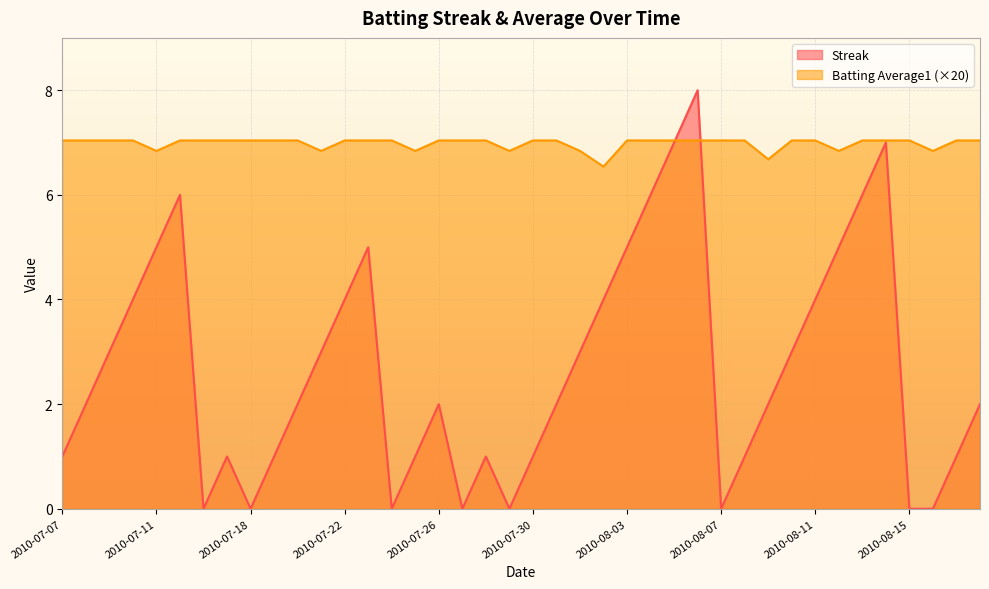

Which series has the largest range (max minus min)?

Streak